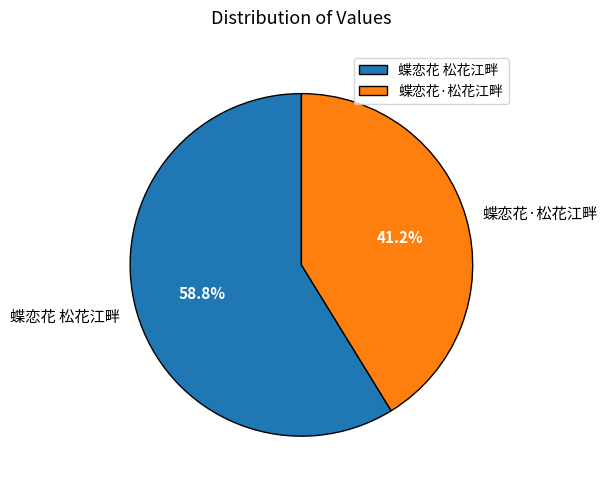

True or false: 蝶恋花 松花江畔 accounts for 59% of the total.

True